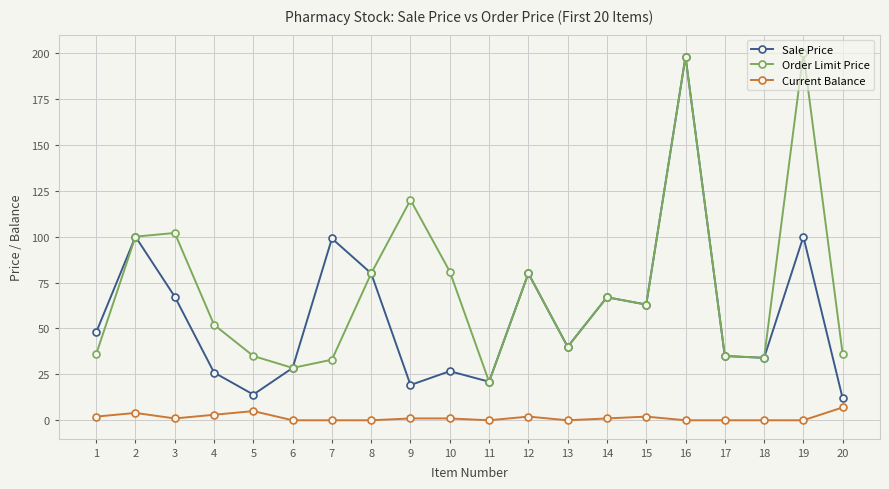

What is the difference between the Sale Price values at 13 and 12?

40.0